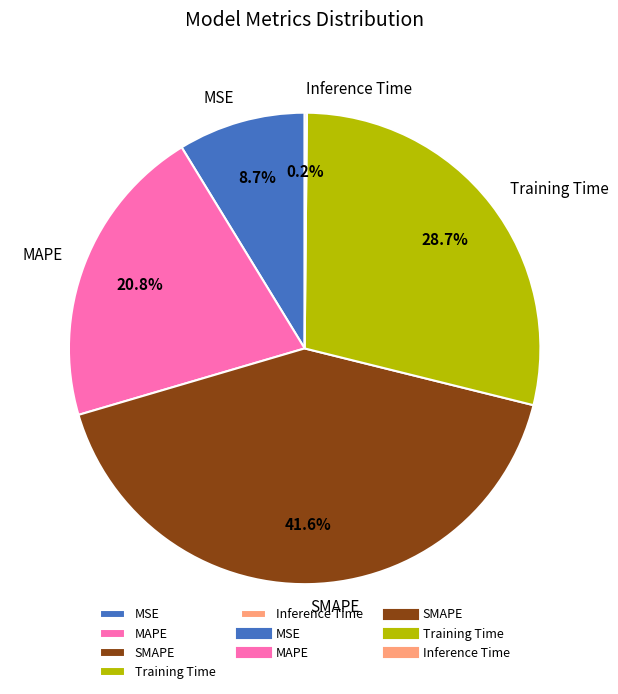

Combined, what portion of the pie is SMAPE and MAPE?

62.4%